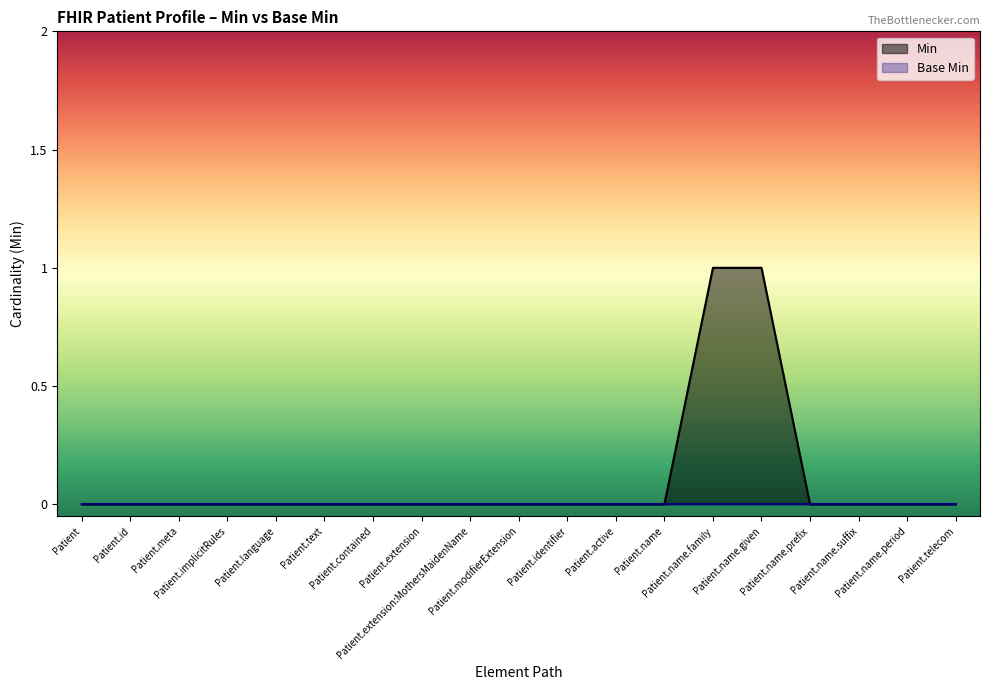

Reading right to left, what are all the values shown in this chart?

0	0	0	0	1	1	0	0	0	0	0	0	0	0	0	0	0	0	0